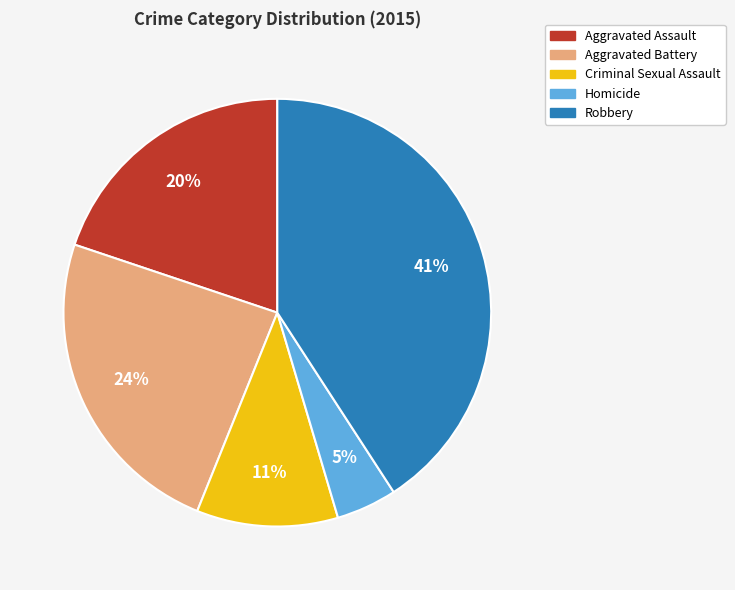

Which category has the biggest portion of the pie?

Robbery